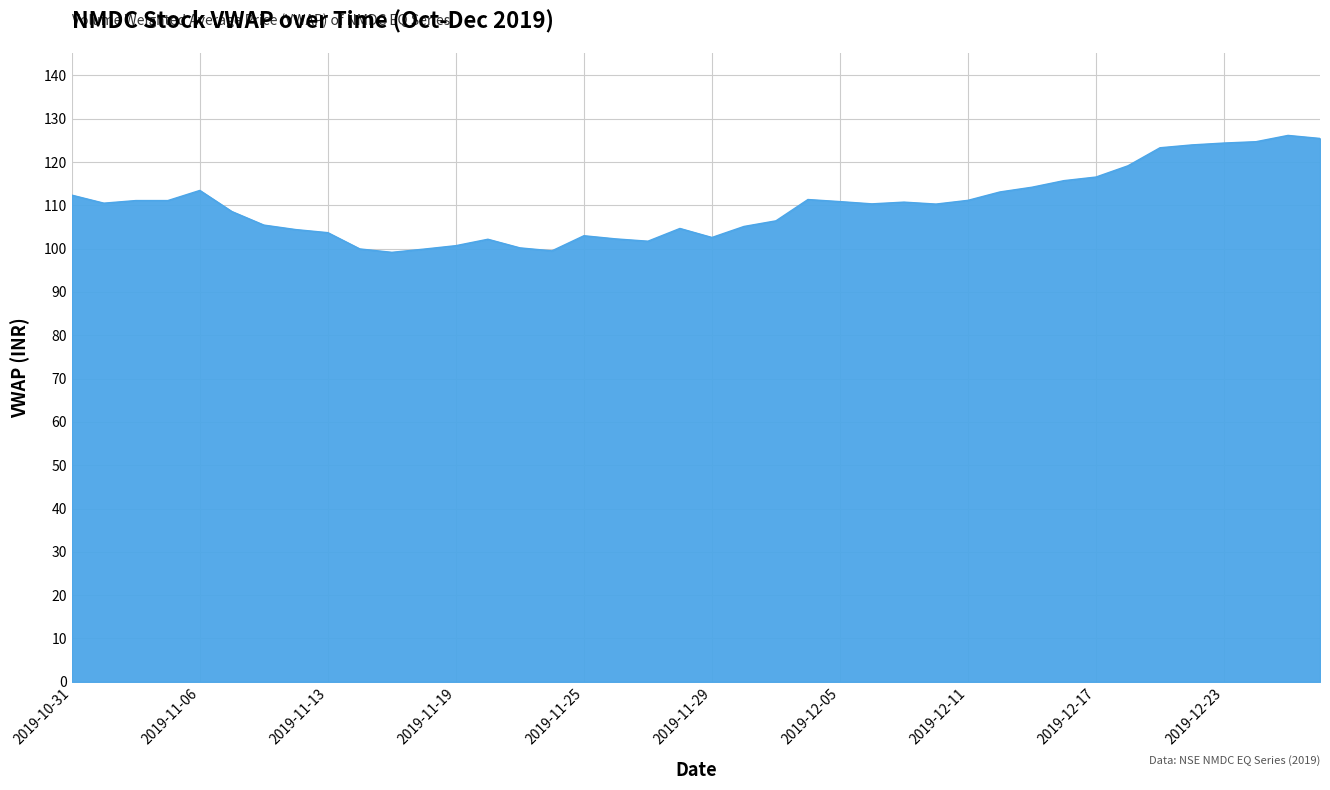

What is the greatest value displayed?

126.1